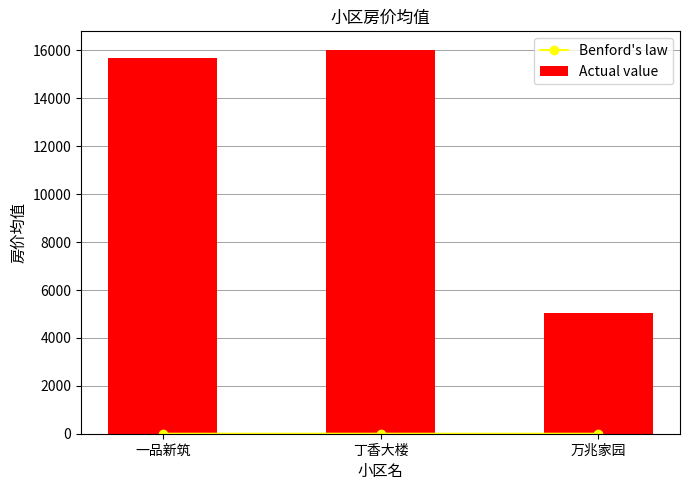

What is the difference between the Actual value values at 丁香大楼 and 万兆家园?

10943